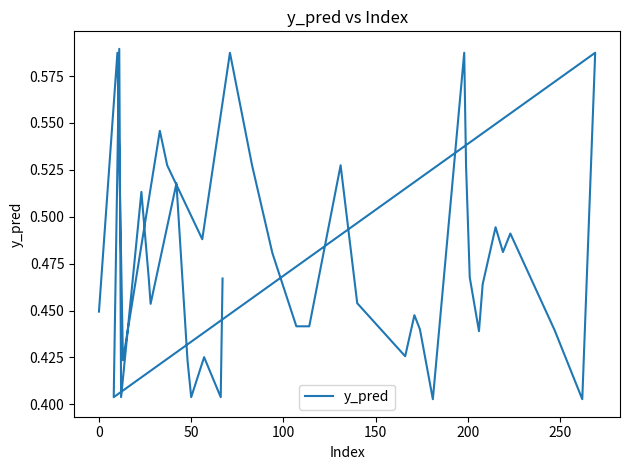

What is the sum of all values?

19.1